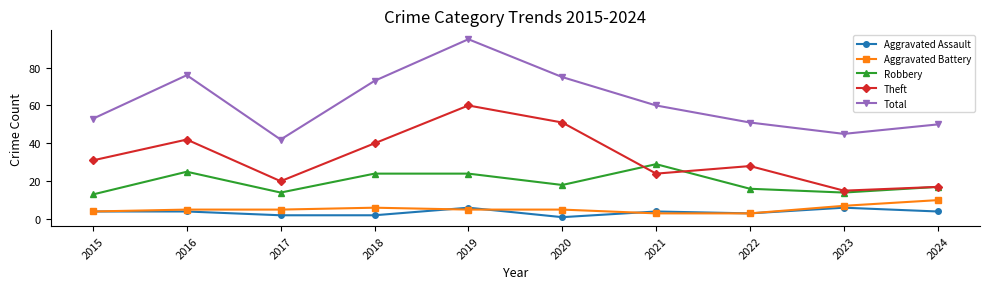

Which series has the largest range (max minus min)?

Total